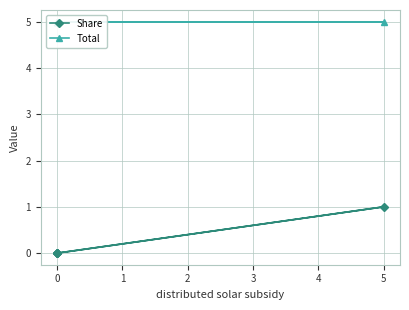

True or false: Total has a value of 5 at 5.

True